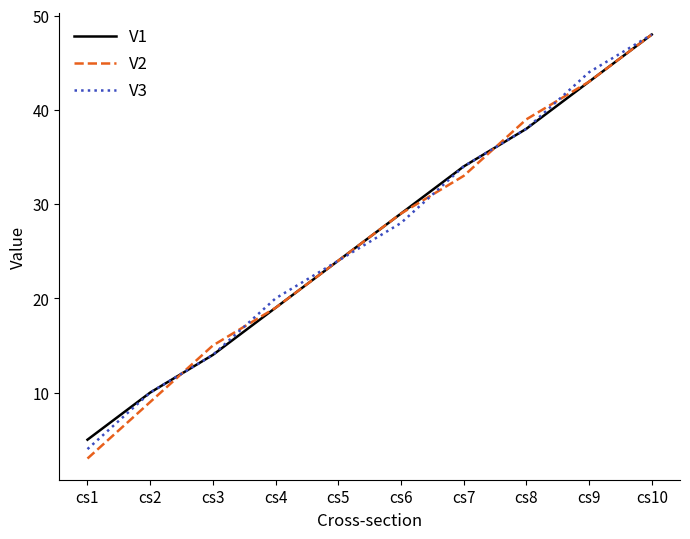

The V2 series shows 35 at cs5. True or false?

False